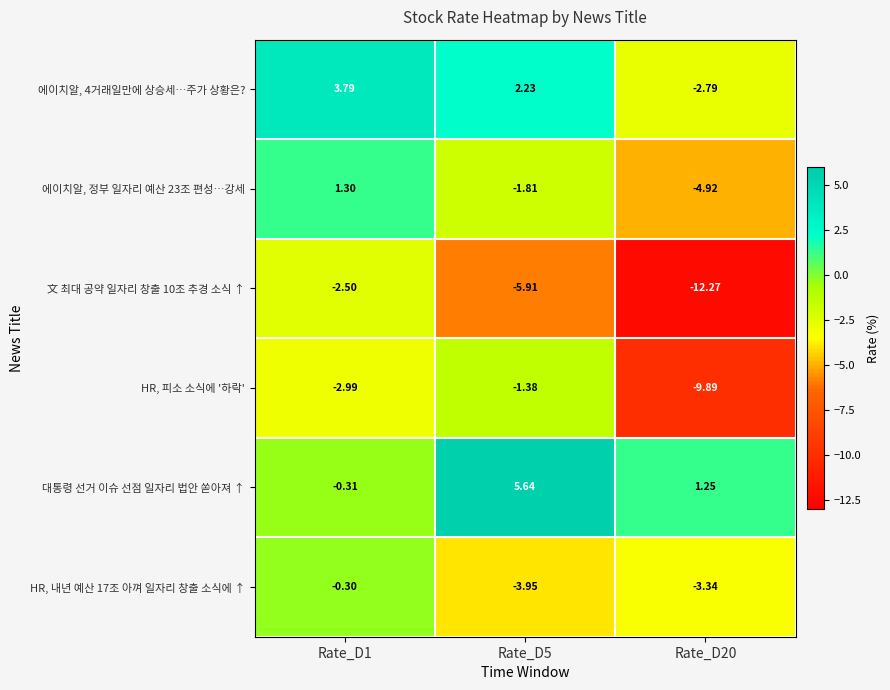

Is the value of HR, 피소 소식에 '하락' at Rate_D1 greater than the value of 에이치알, 4거래일만에 상승세…주가 상황은? at Rate_D1?

No